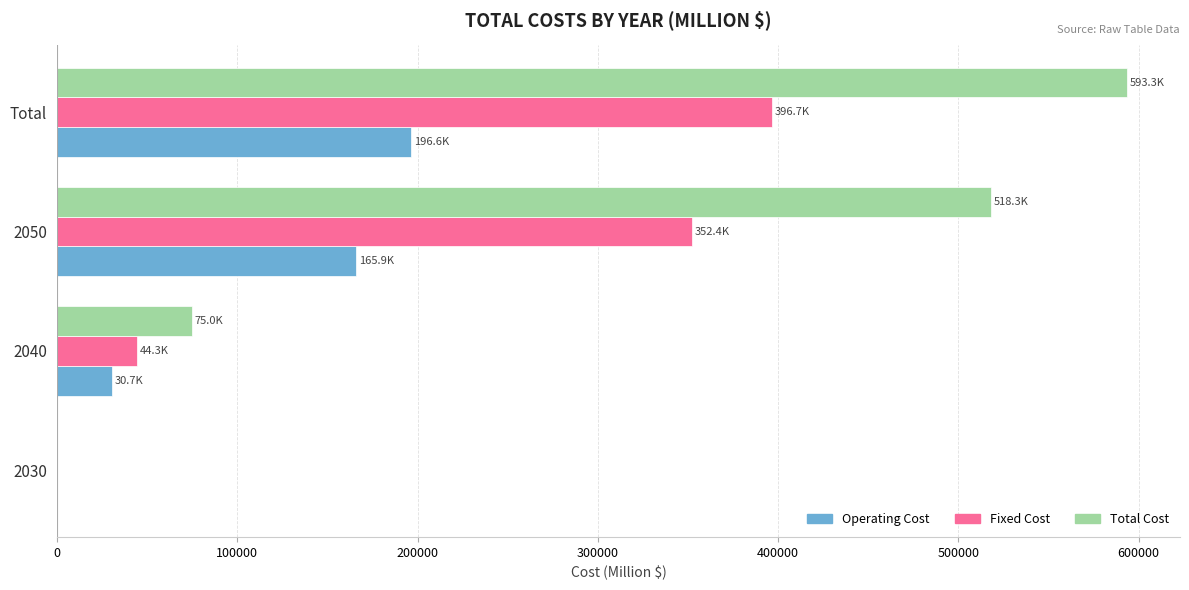

Between 2030 and Total, which series saw the biggest shift?

Total Cost